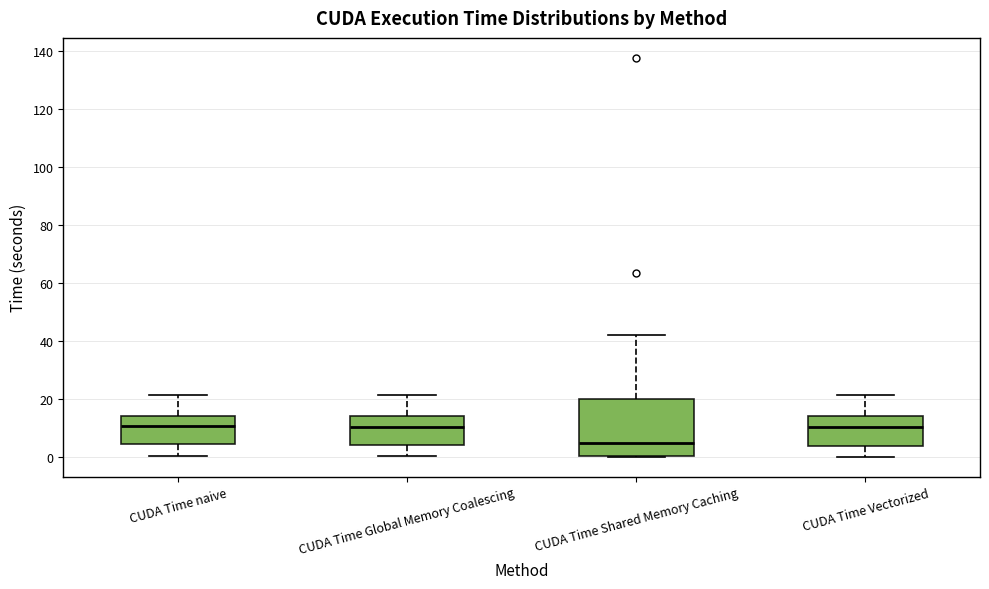

Comparing the boxes themselves (not the whiskers), which one is the tallest?

CUDA Time Shared Memory Caching